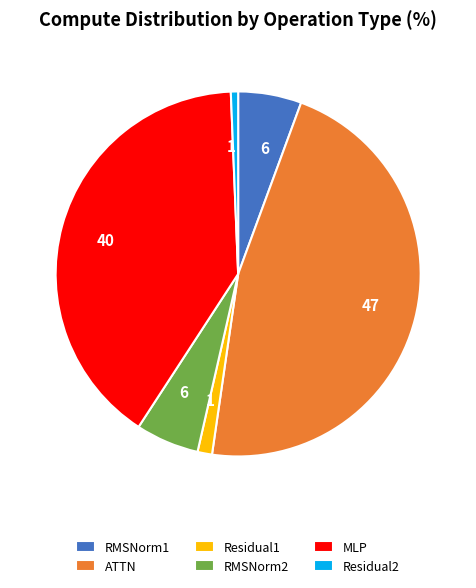

Which slice is the largest?

ATTN